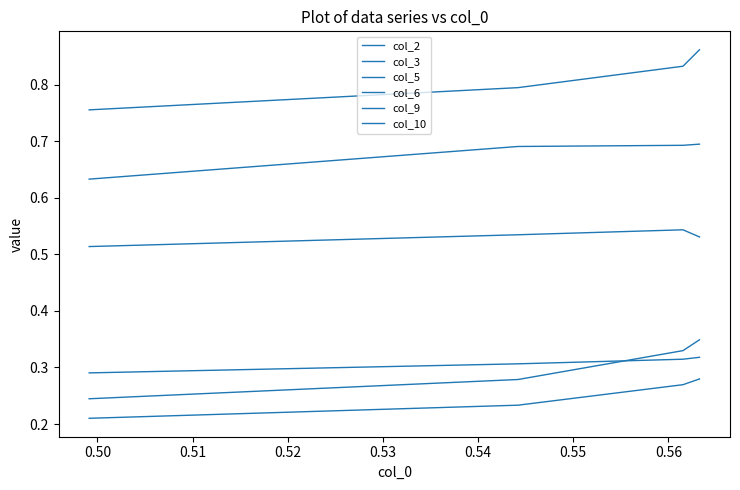

Which series has the largest total across all categories?

col_3